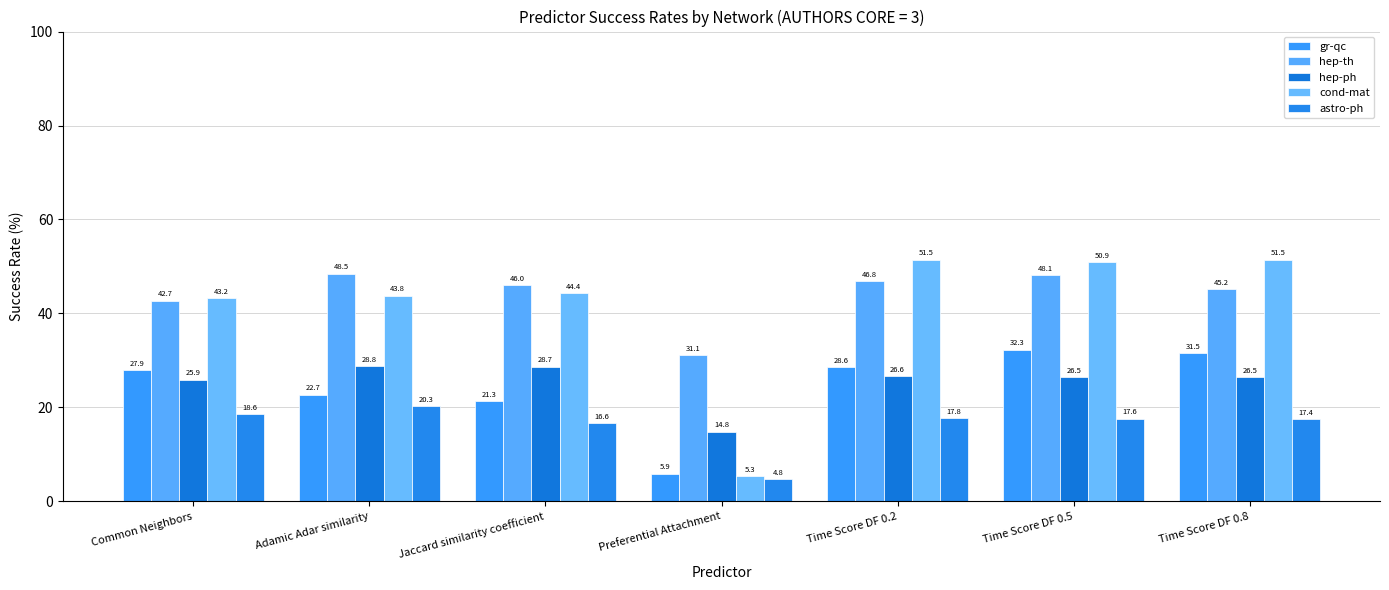

Which series changed the most between Preferential Attachment and Time Score DF 0.5?

cond-mat